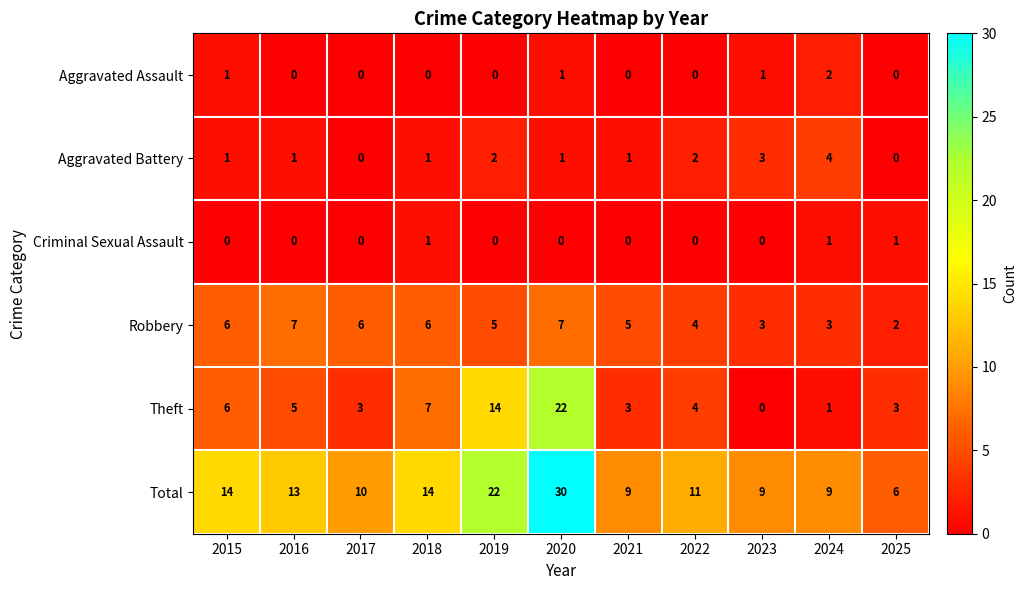

True or false: Aggravated Assault has a value of 1 at 2024.

False